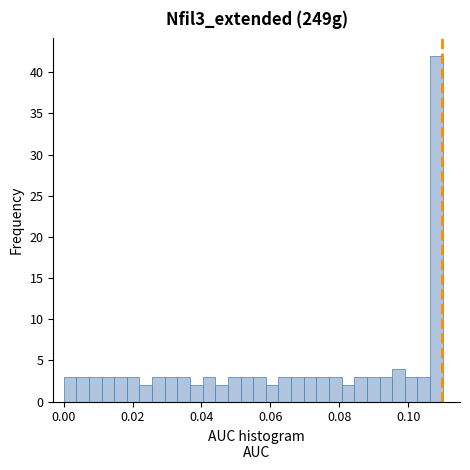

Read against the x-axis, roughly where is the centre of the tallest bar?

0.108